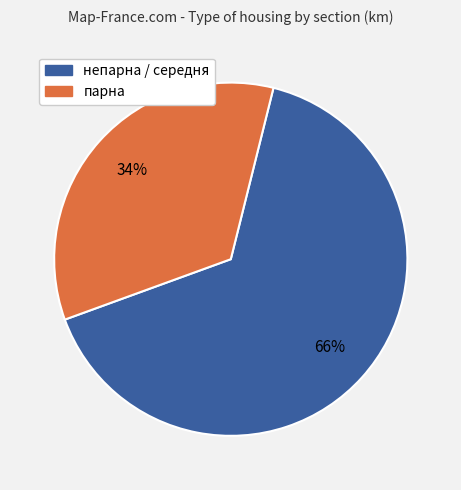

Is there any slice that represents more than half of the pie?

Yes